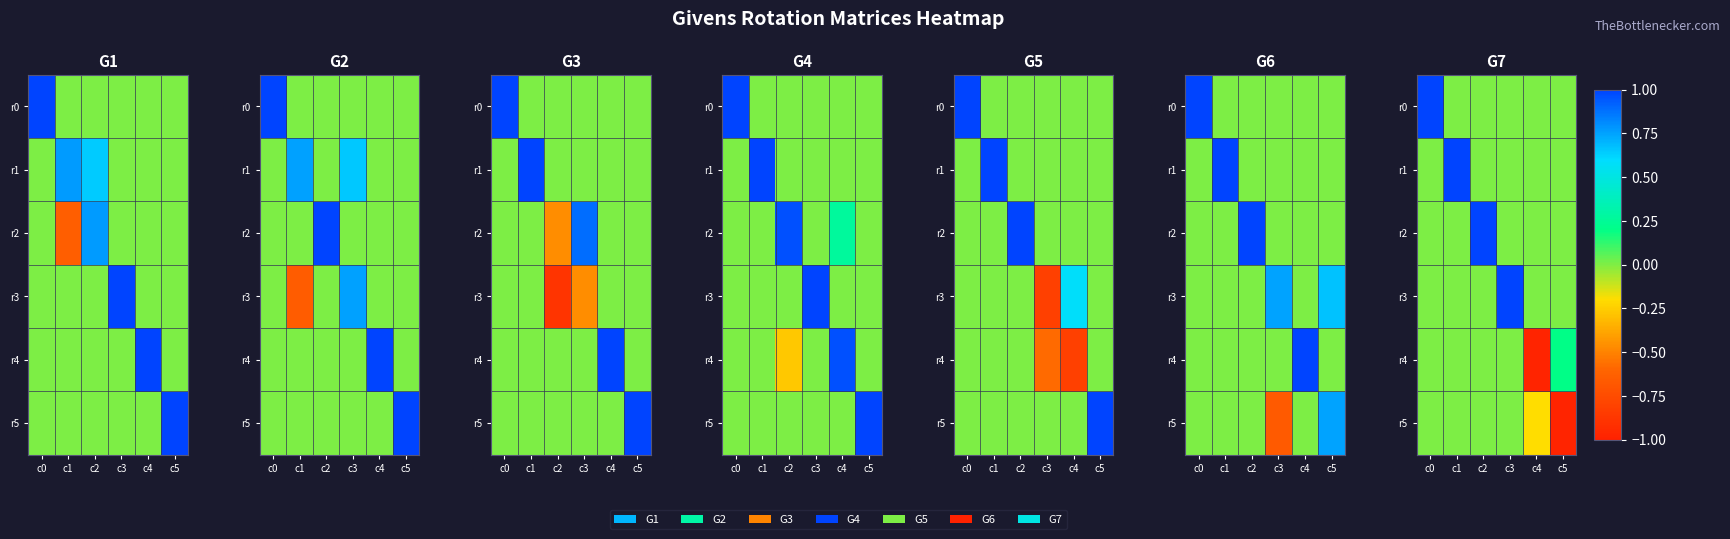

List the series in order of their peak value, highest first.

r0, r1, r2, r3, r4, r5